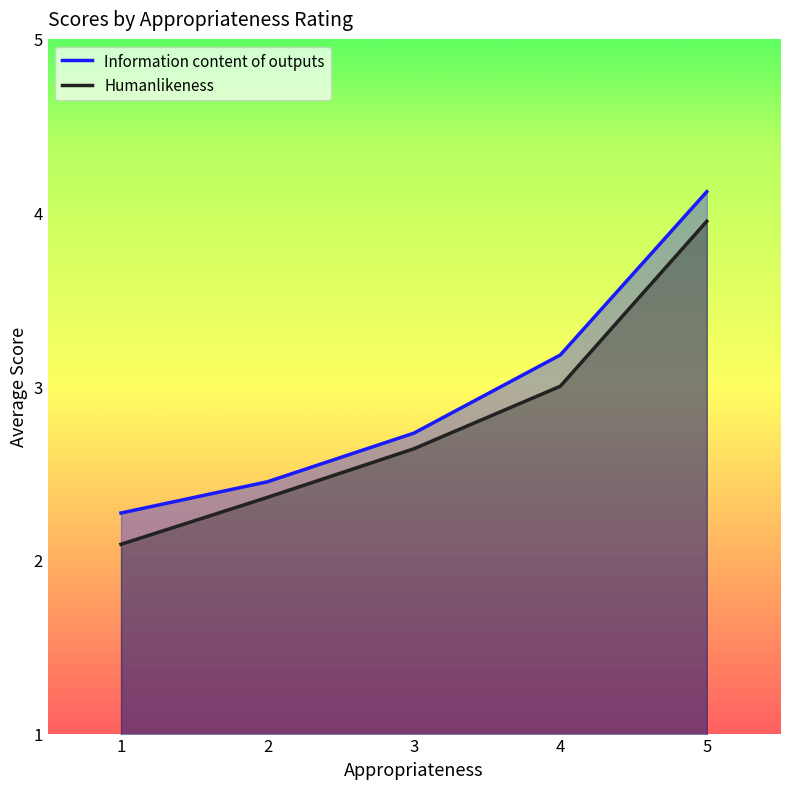

Rank the categories by Humanlikeness value from lowest to highest.

1, 2, 3, 4, 5